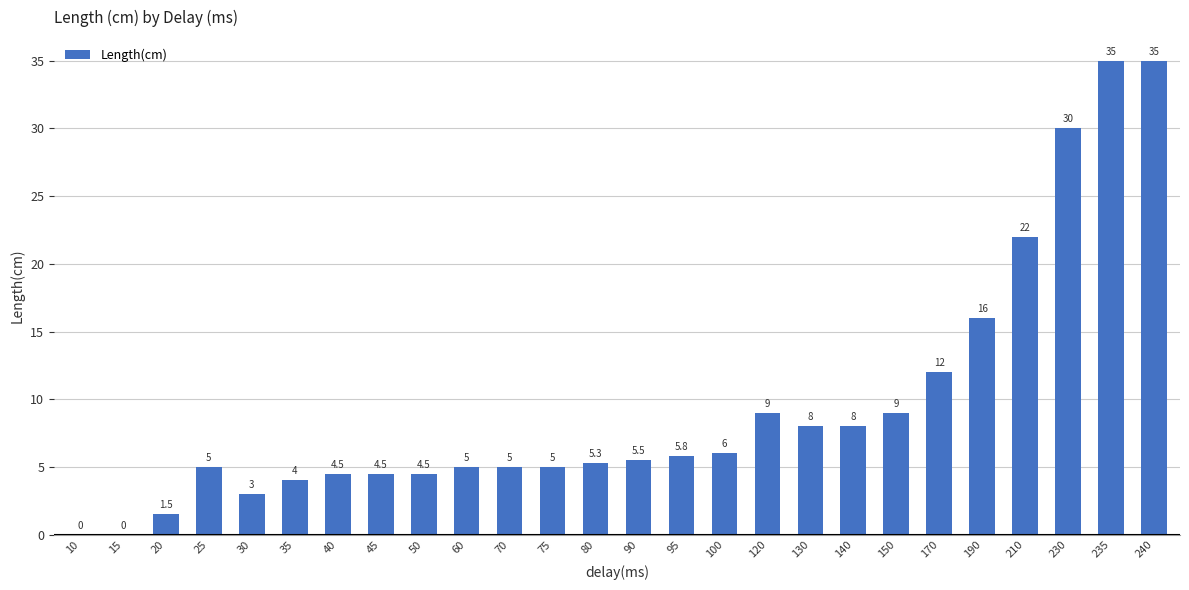

What is the sum of the values at 230 and 15?

30.0